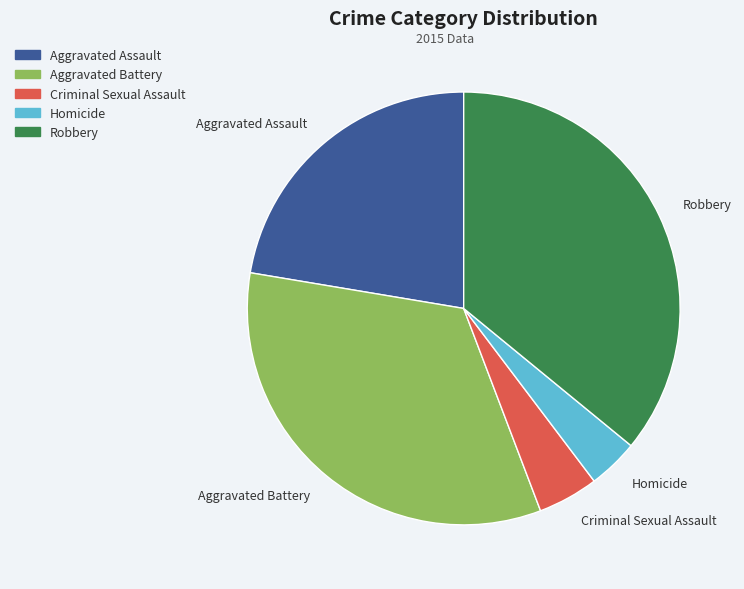

Between Criminal Sexual Assault and Aggravated Assault, which is larger?

Aggravated Assault